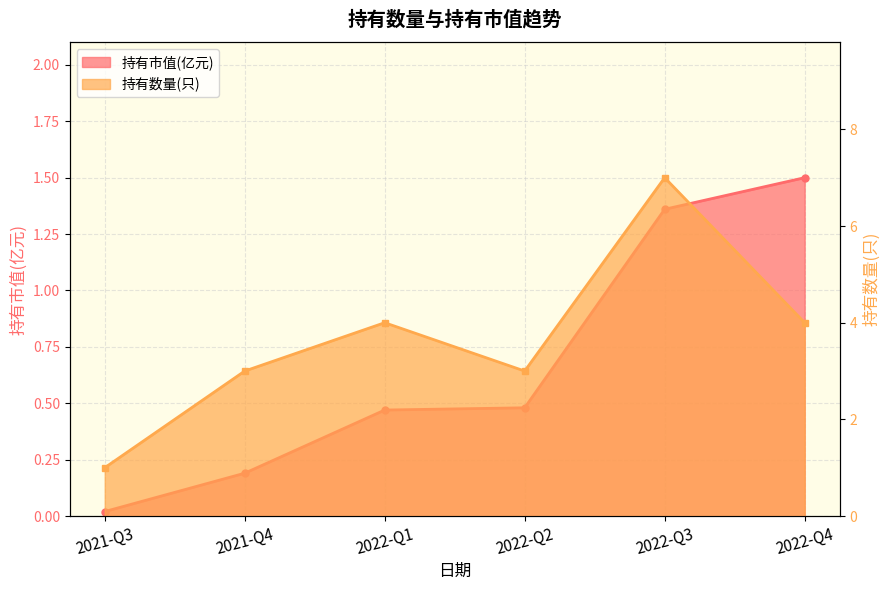

Which category has the highest value across all series?

2022-Q3